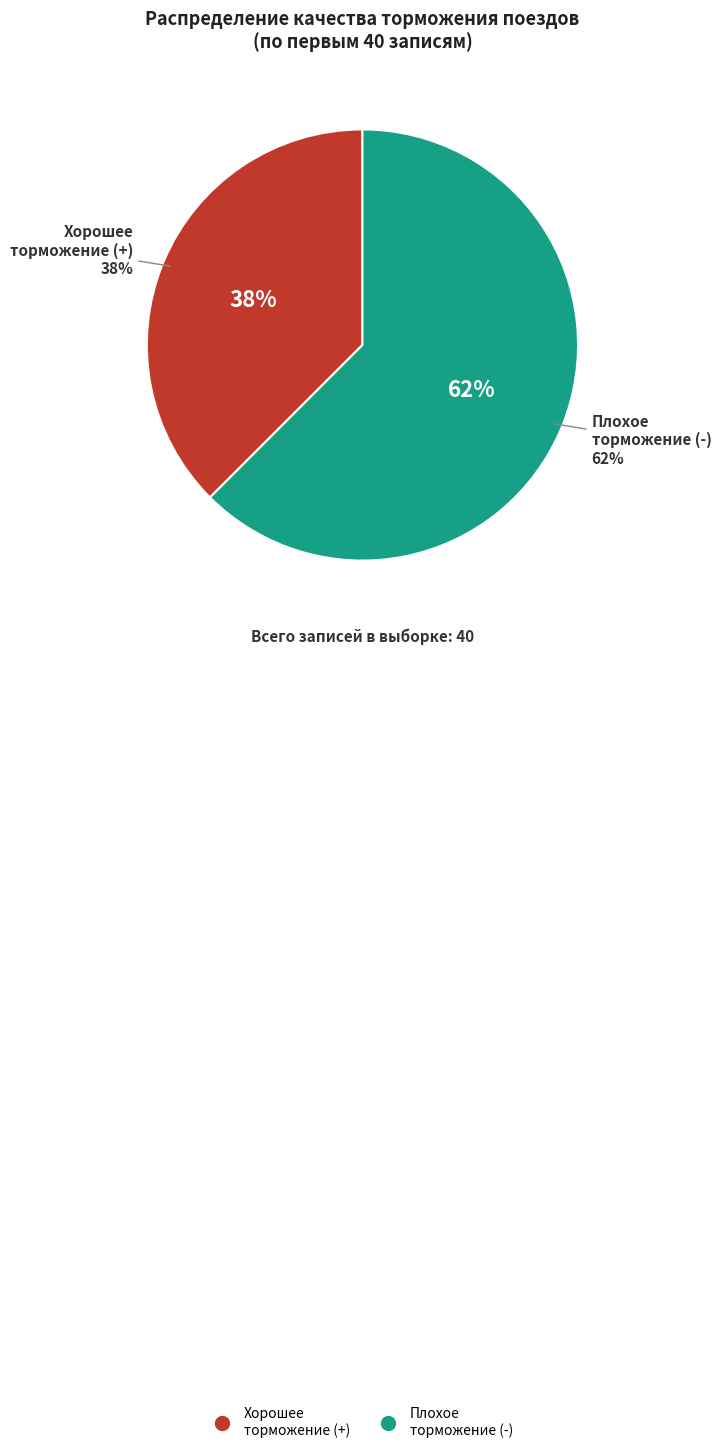

Is the sum of Плохое торможение (-) and Хорошее торможение (+) greater than half?

Yes